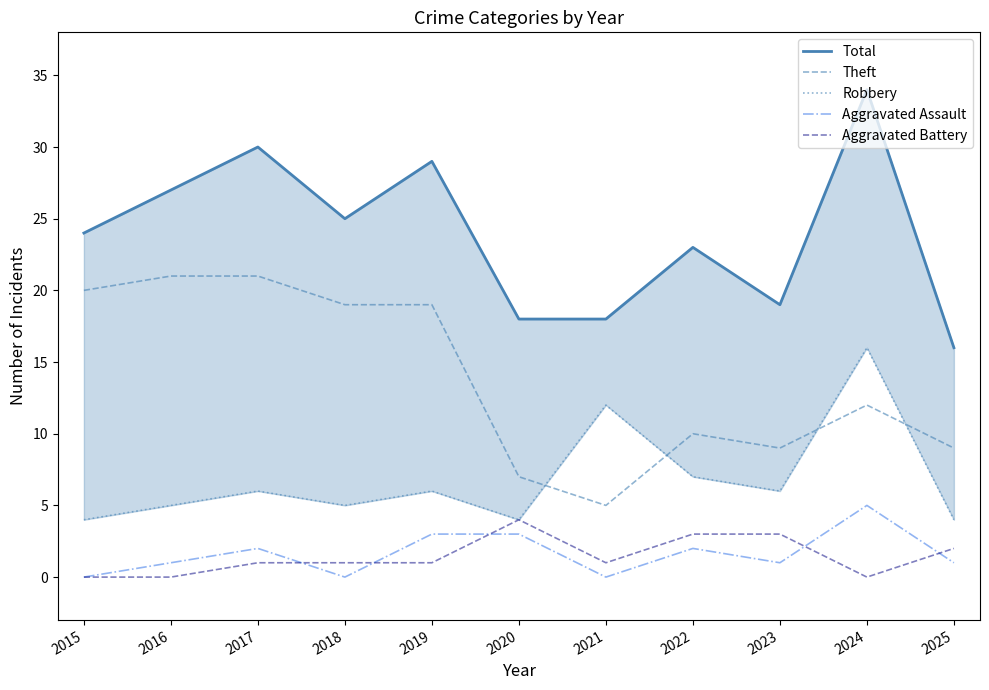

Where does the Aggravated Battery series first go above 1?

2020